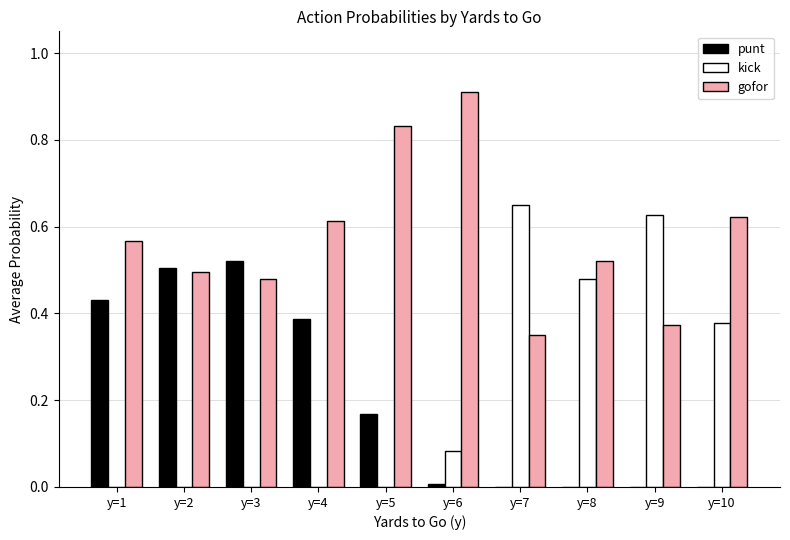

Is it true that punt equals 0.0 at y=6?

True